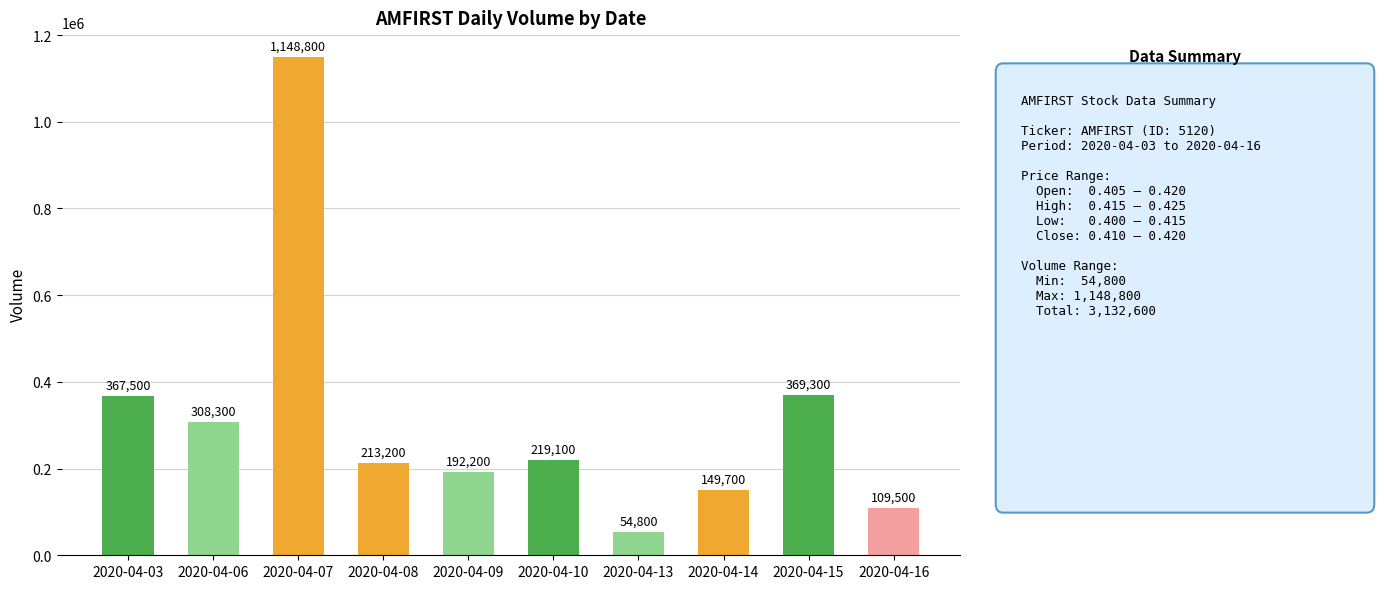

Which category has the highest value across all series?

2020-04-07